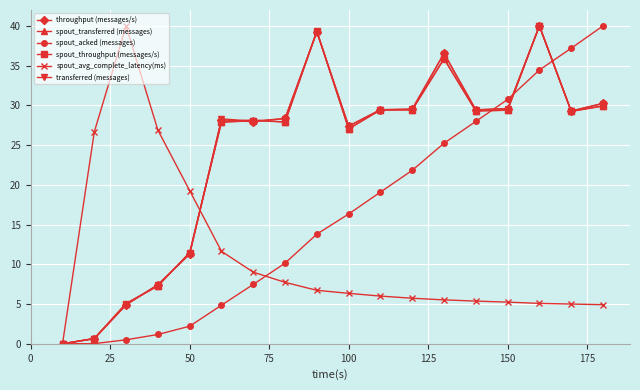

What is the value of the spout_transferred (messages) point at the 6th from the left?

28.0